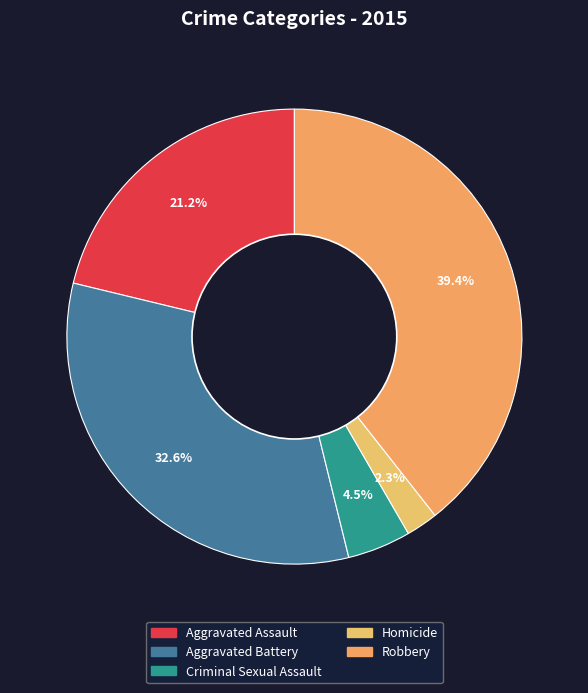

What is the smallest slice in the pie chart?

Homicide